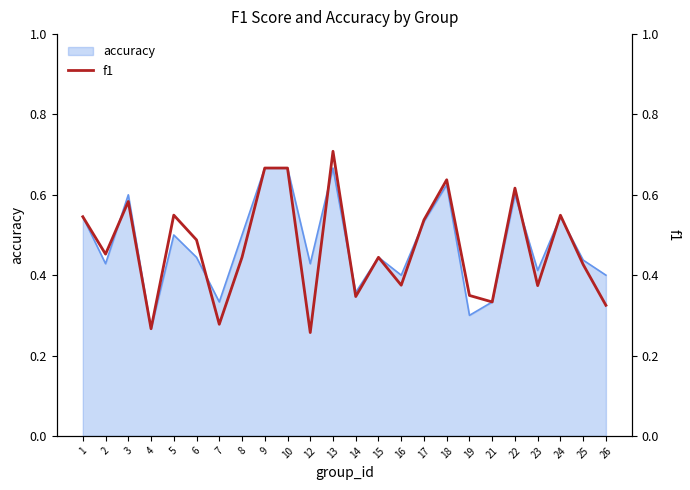

Which label corresponds to the smallest value in the chart?

12